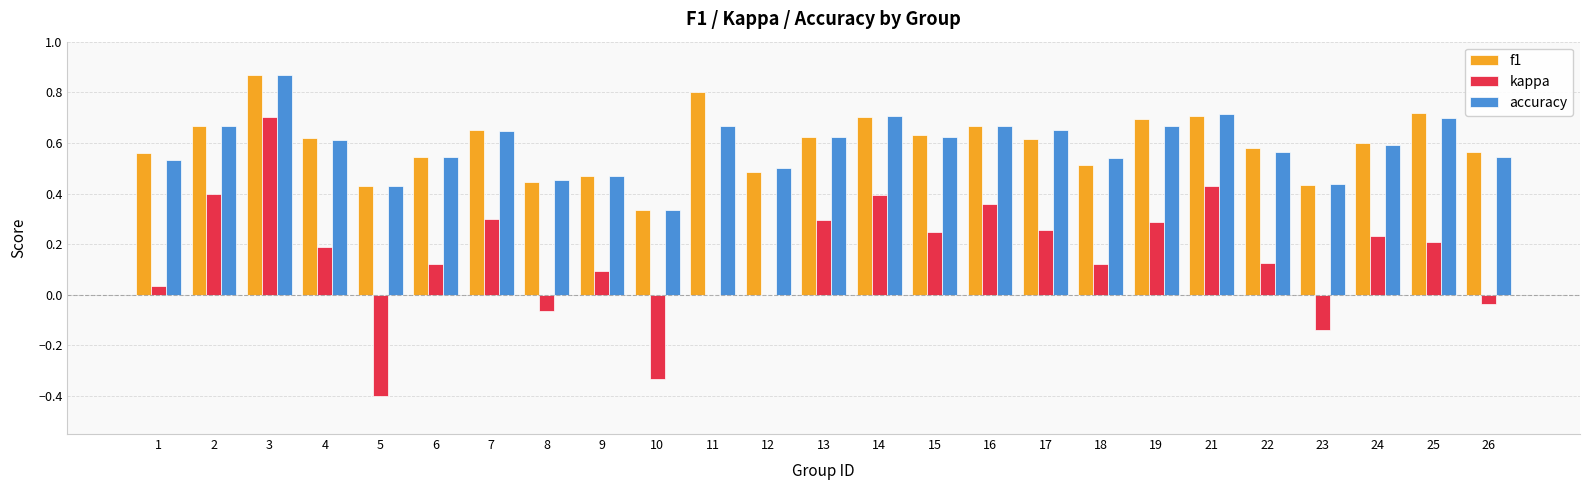

How many data points does each series have?

25